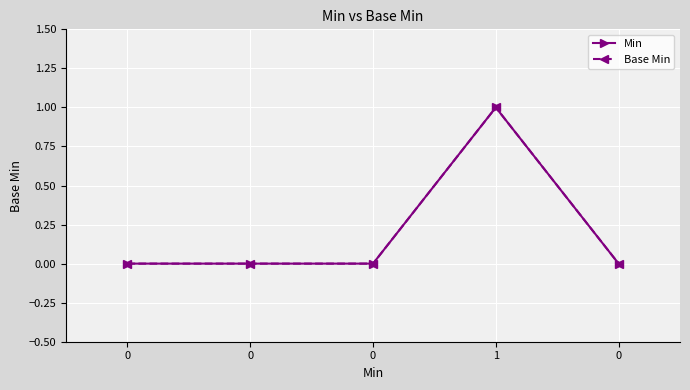

Is it true that Min equals 0 at 0?

False